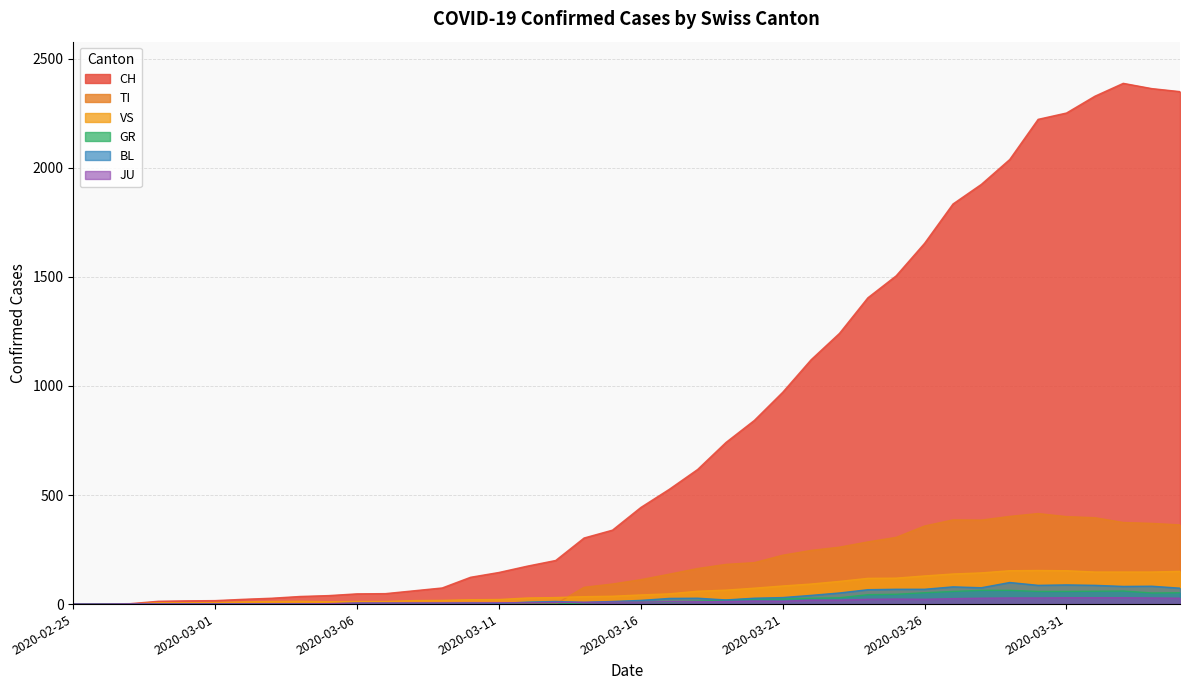

Reading left to right, list all the values displayed in this chart.

CH: 0	1	2	13	15	16	22	27	35	39	47	48	61	74	123	145	174	200	303	339	443	526	617	741	842	971	1120	1241	1404	1505	1654	1834	1924	2038	2222	2251	2328	2387	2363	2349
GR: 0	0	0	0	0	0	0	0	0	0	0	0	0	0	0	0	0	0	6	9	9	9	13	18	24	24	27	29	43	45	52	58	63	63	58	58	59	60	51	52
TI: 0	0	0	0	0	0	0	0	0	0	0	0	0	0	0	0	0	0	77	92	112	137	163	182	190	224	246	261	285	306	358	386	385	402	415	401	396	374	370	363
JU: 0	0	1	1	1	1	1	1	1	2	5	5	5	5	5	6	6	8	8	9	9	11	11	12	14	13	18	18	22	23	22	25	27	28	28	29	29	29	28	27
VS: 0	0	0	6	6	7	10	12	13	11	12	12	16	17	20	21	28	30	34	36	42	47	59	64	73	83	92	104	118	119	129	138	143	153	154	153	147	147	147	150
BL: 0	0	0	0	1	1	1	1	1	1	4	4	4	4	5	3	9	12	8	12	17	26	27	19	27	30	40	51	66	68	68	79	75	99	86	88	86	81	82	73